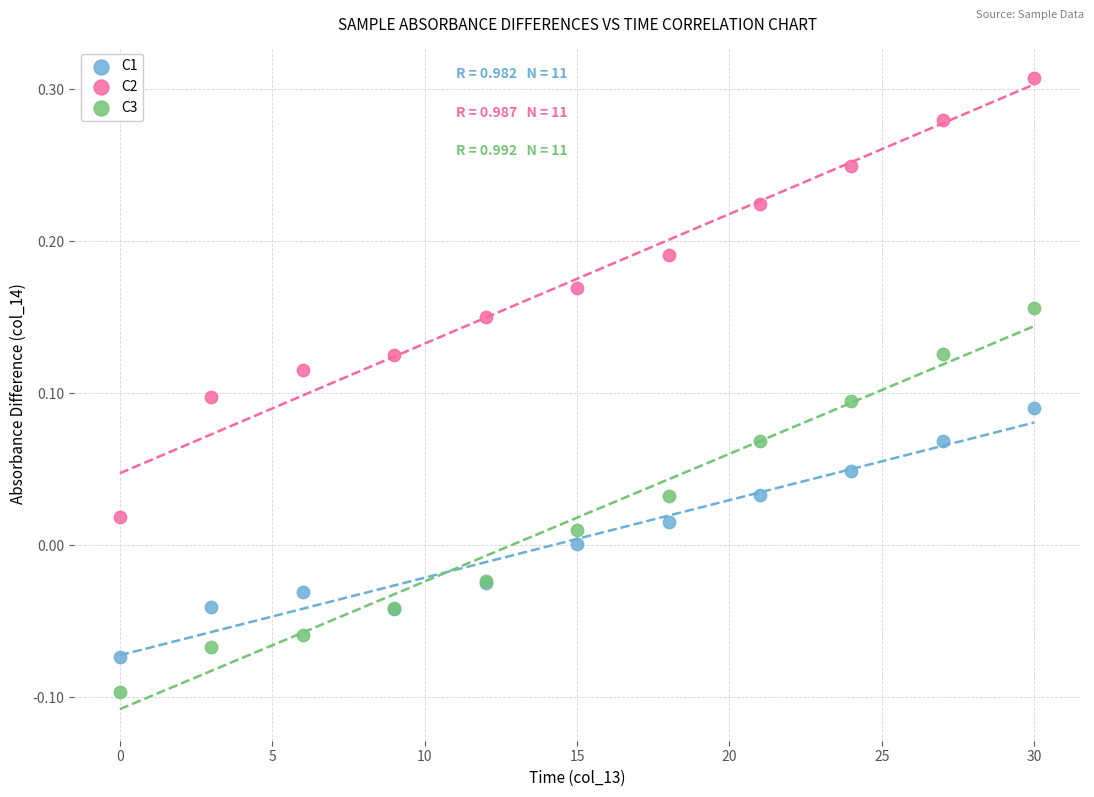

Which series has the largest Y range (max minus min)?

C2